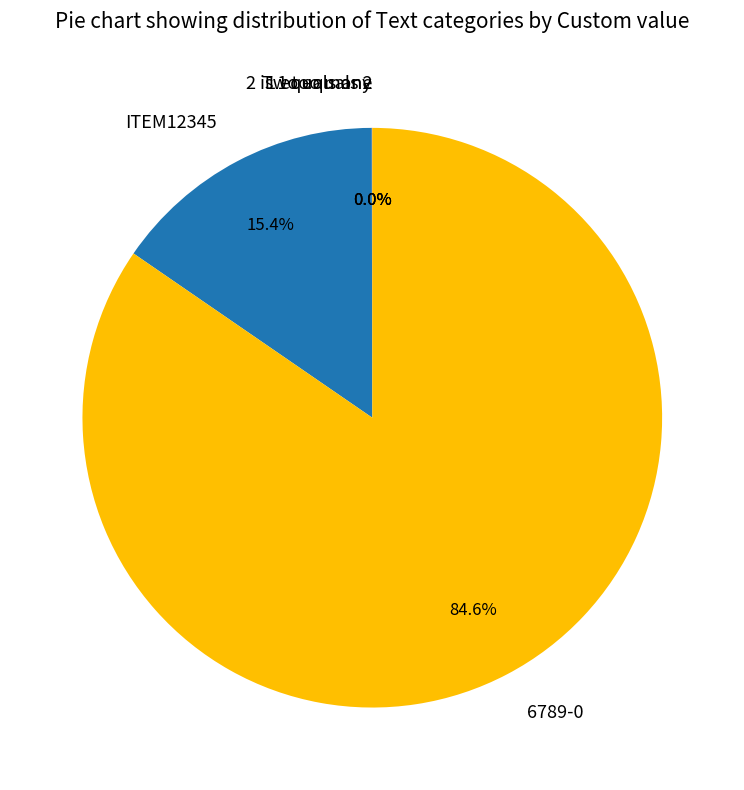

What percentage is NOT represented by ITEM12345?

84.6%